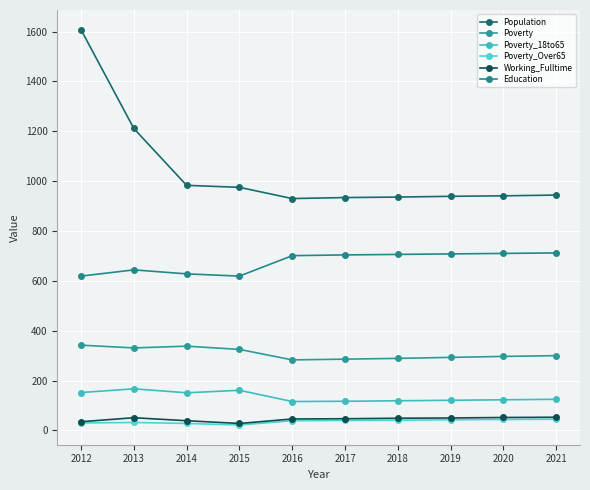

What is the value of the Population point at the 4th from the left?

975